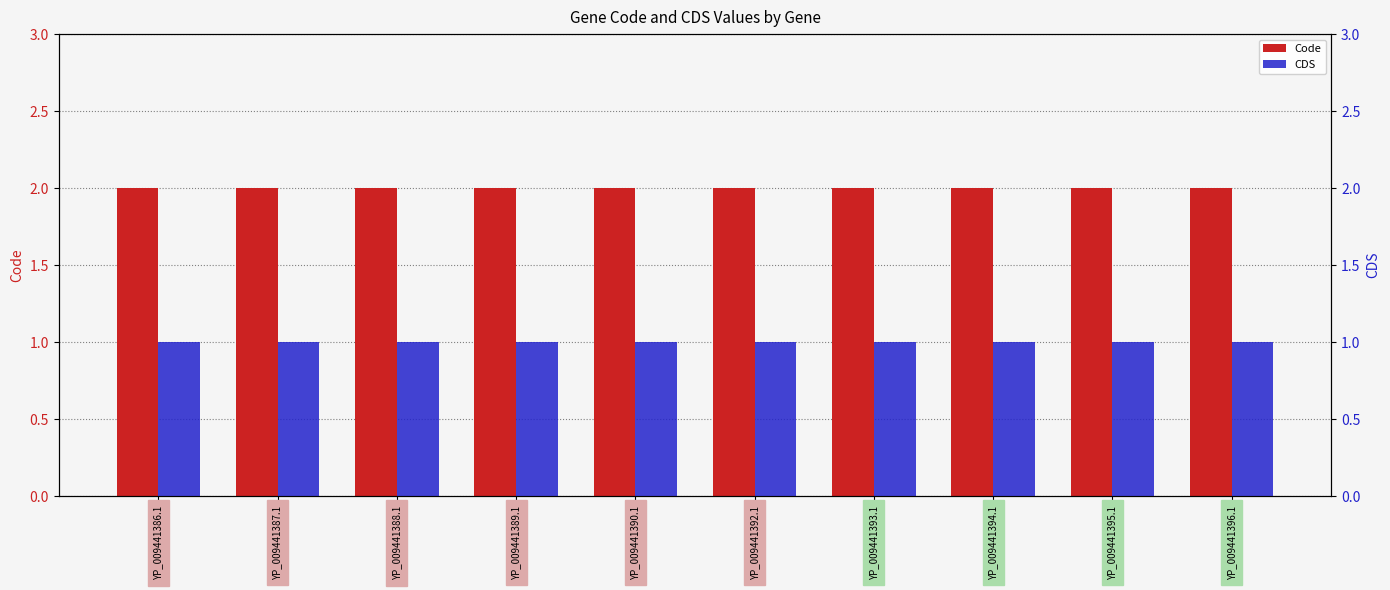

At which category does the chart reach its minimum across all series?

YP_009441386.1